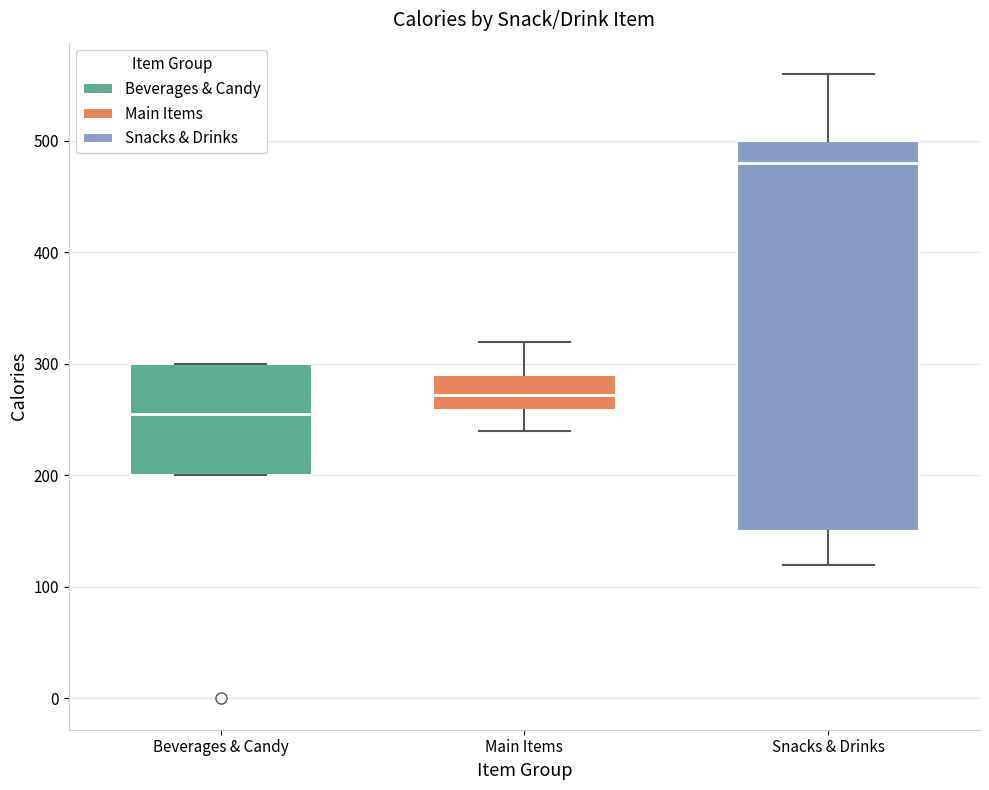

Where is the upper edge of the box for Beverages & Candy on the y-axis? The values are not printed on the chart, so give them approximately, as read against the axis.

300